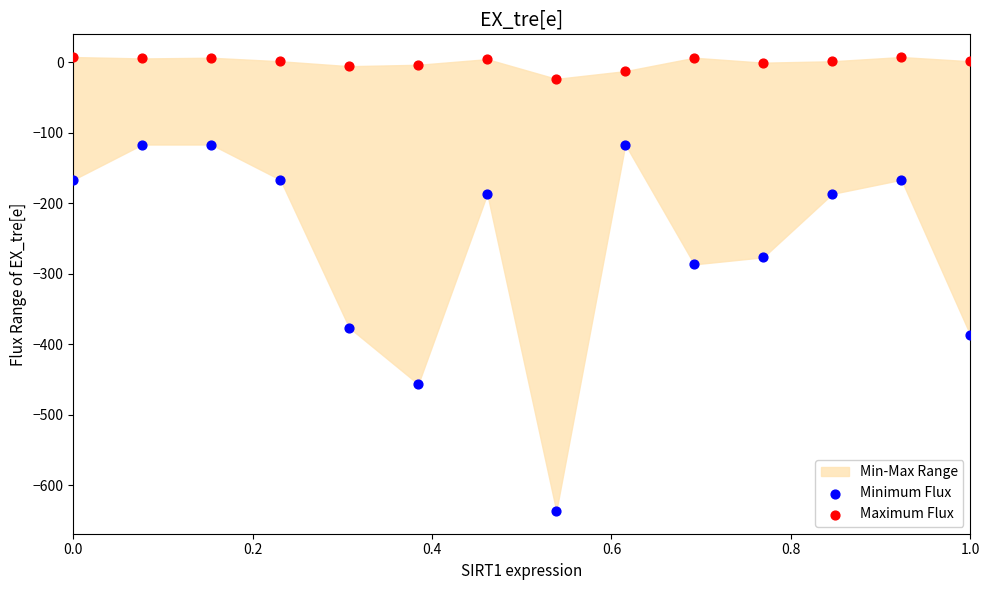

Which series contains the lowest Y value?

Minimum Flux